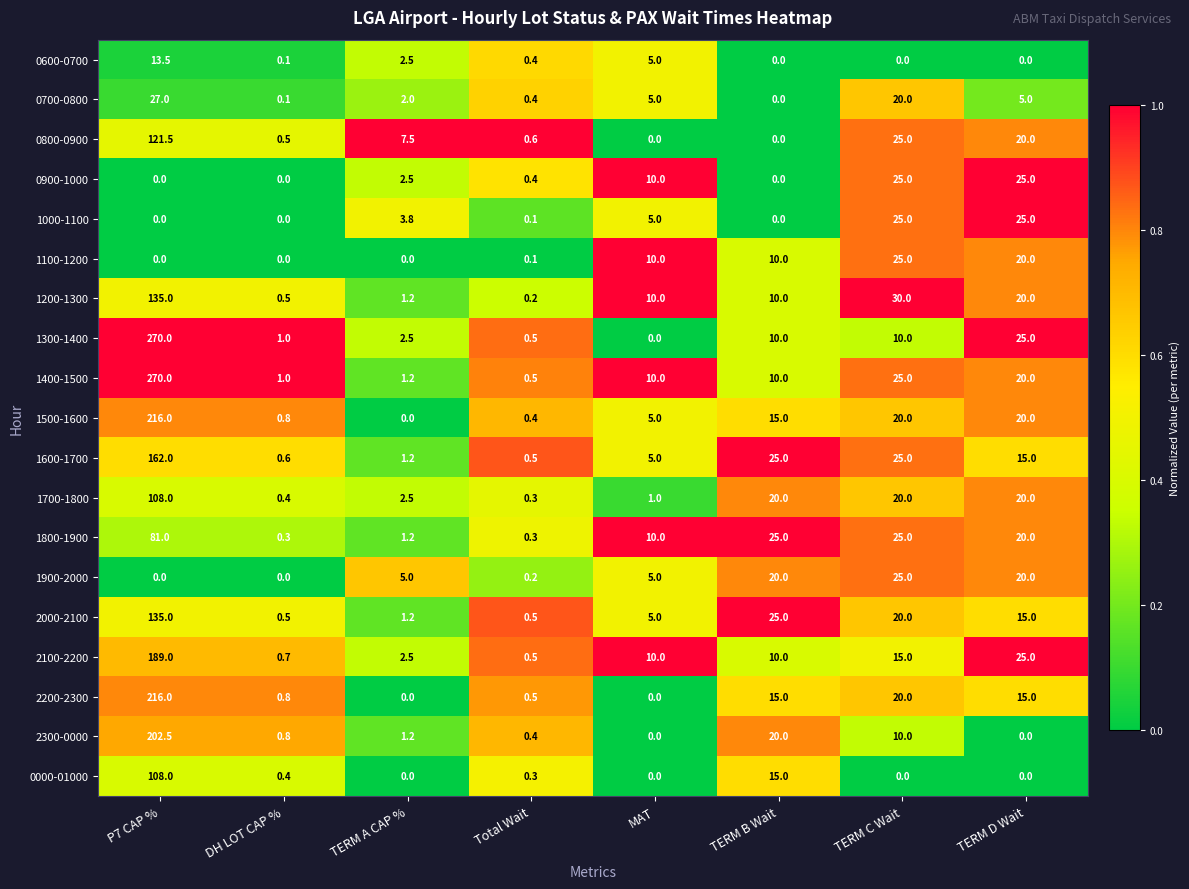

Which series has the largest total across all categories?

1400-1500